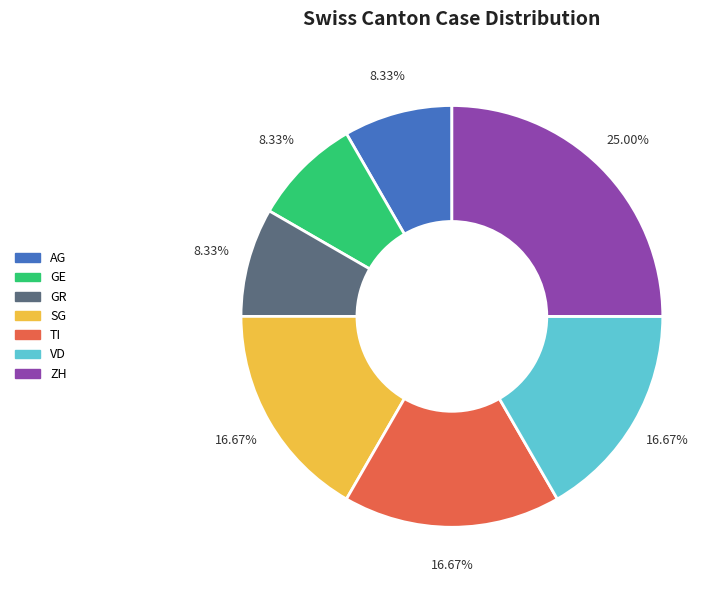

To the nearest percent, what percentage of the pie is TI?

17%